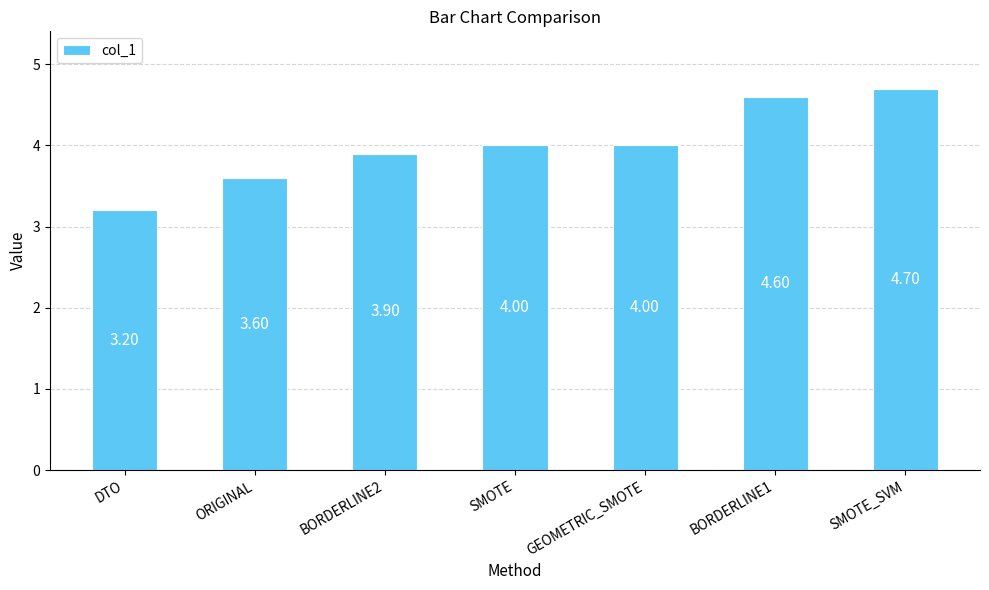

What is the sum of all values?

28.0